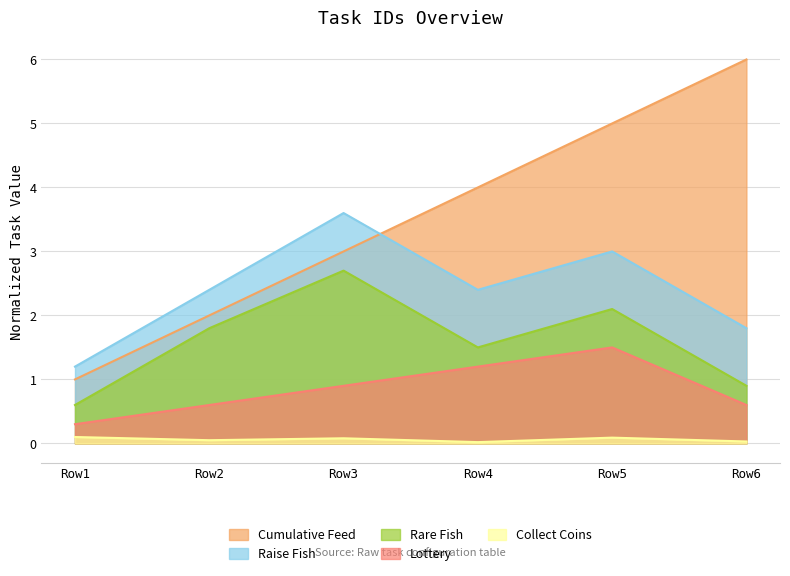

True or false: Raise Fish has a value of 2.4 at Row2.

True